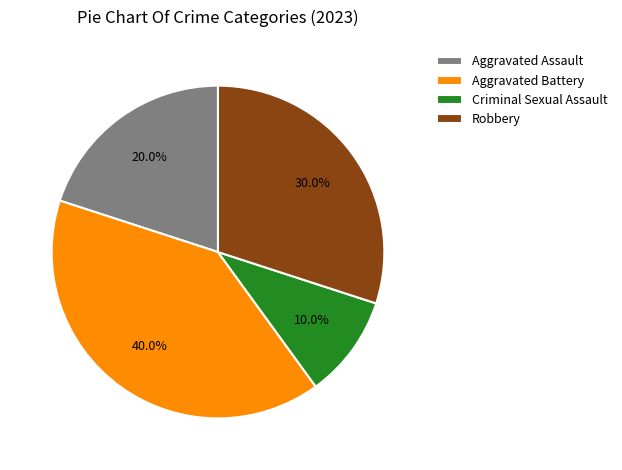

How many slices are in this pie chart?

4